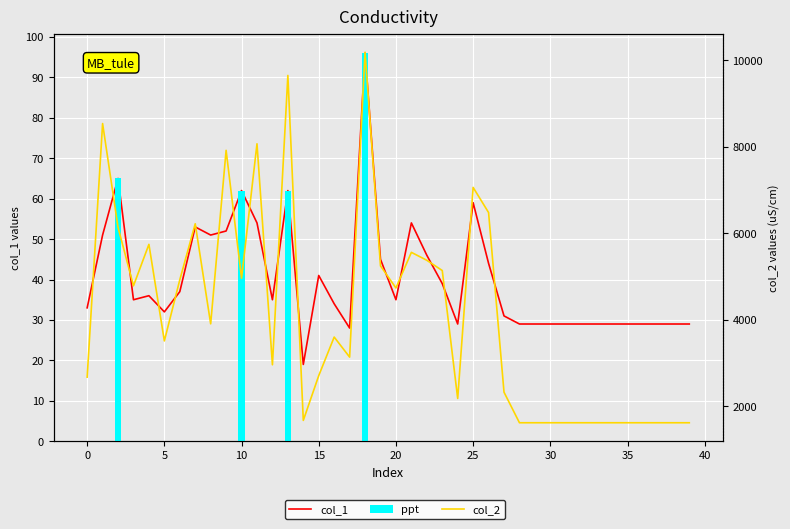

Between 25 and 22, which series saw the biggest shift?

col_2